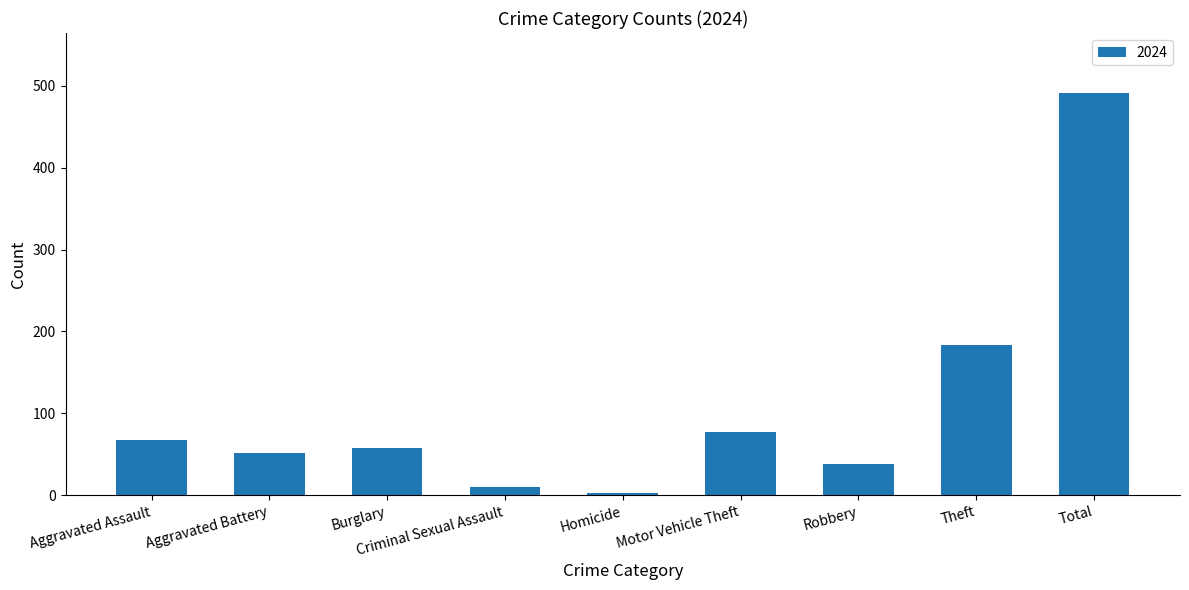

What is the label of the 5th bar from the right?

Homicide